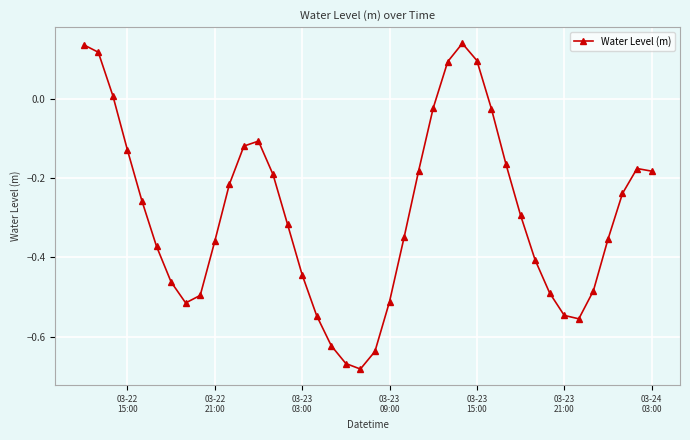

True or false: the data has more than 1 interior local peaks.

True